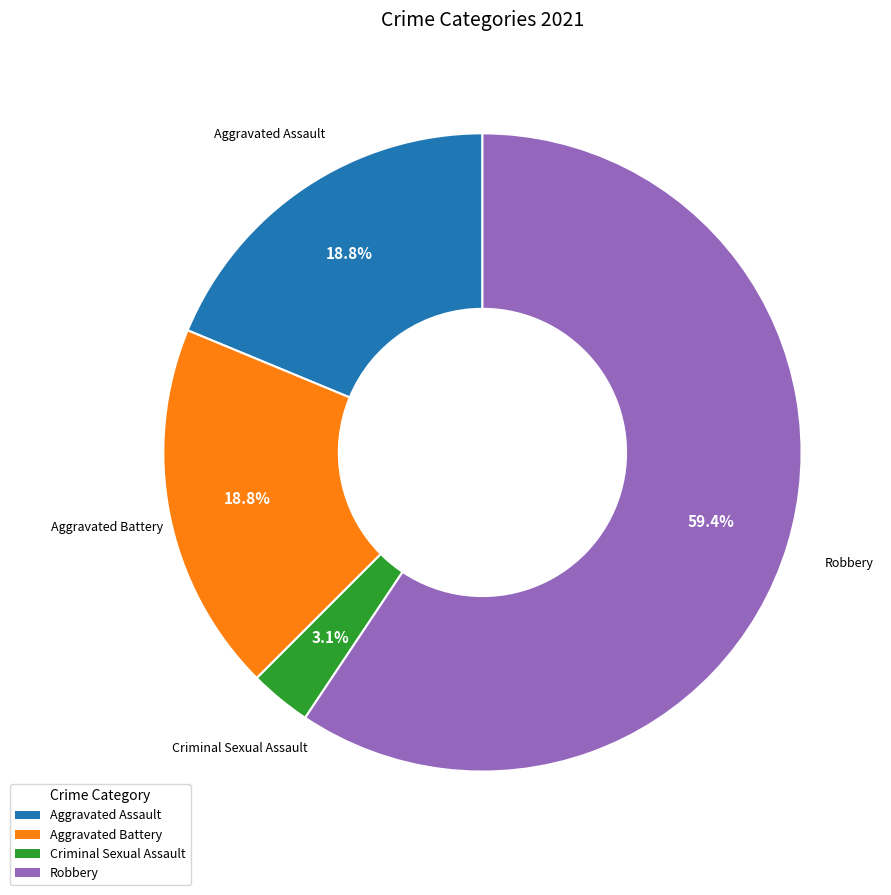

Is there a majority slice in this chart?

Yes